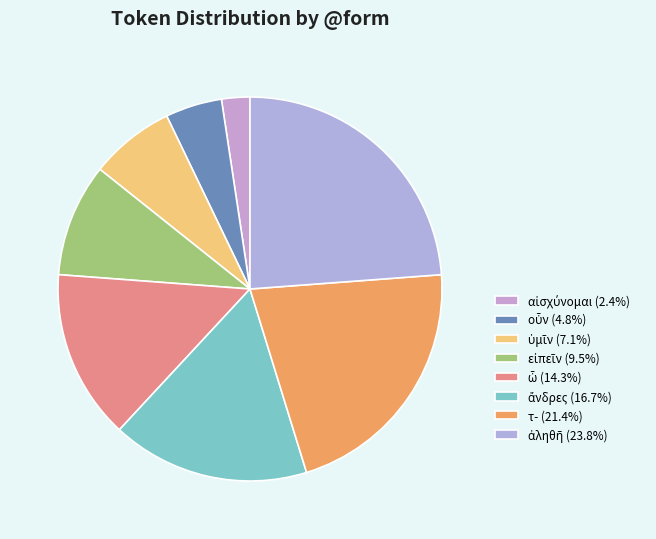

To the nearest percent, what percentage of the pie is οὖν?

5%